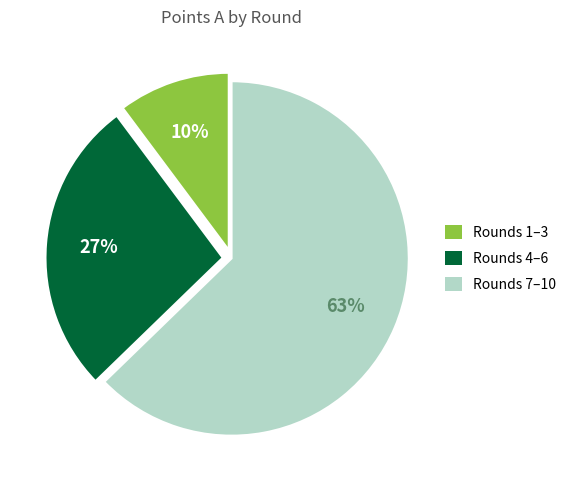

Is there any slice that represents more than half of the pie?

Yes